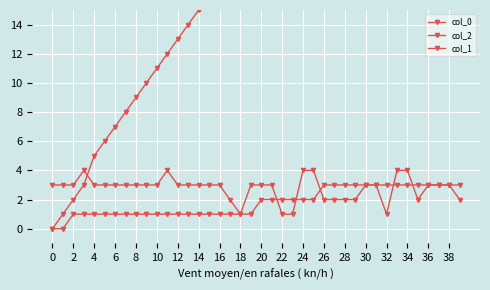

Reading left to right, transcribe all the data shown in this chart.

col_0: 0	0	1	1	1	1	1	1	1	1	1	1	1	1	1	1	1	1	1	1	2	2	2	2	2	2	3	3	3	3	3	3	3	3	3	3	3	3	3	3
col_2: 3	3	3	4	3	3	3	3	3	3	3	4	3	3	3	3	3	2	1	3	3	3	1	1	4	4	2	2	2	2	3	3	1	4	4	2	3	3	3	2
col_1: 0	1	2	3	5	6	7	8	9	10	11	12	13	14	15	16	17	18	19	20	21	22	24	25	26	27	28	30	31	32	33	34	35	36	37	38	39	40	41	42